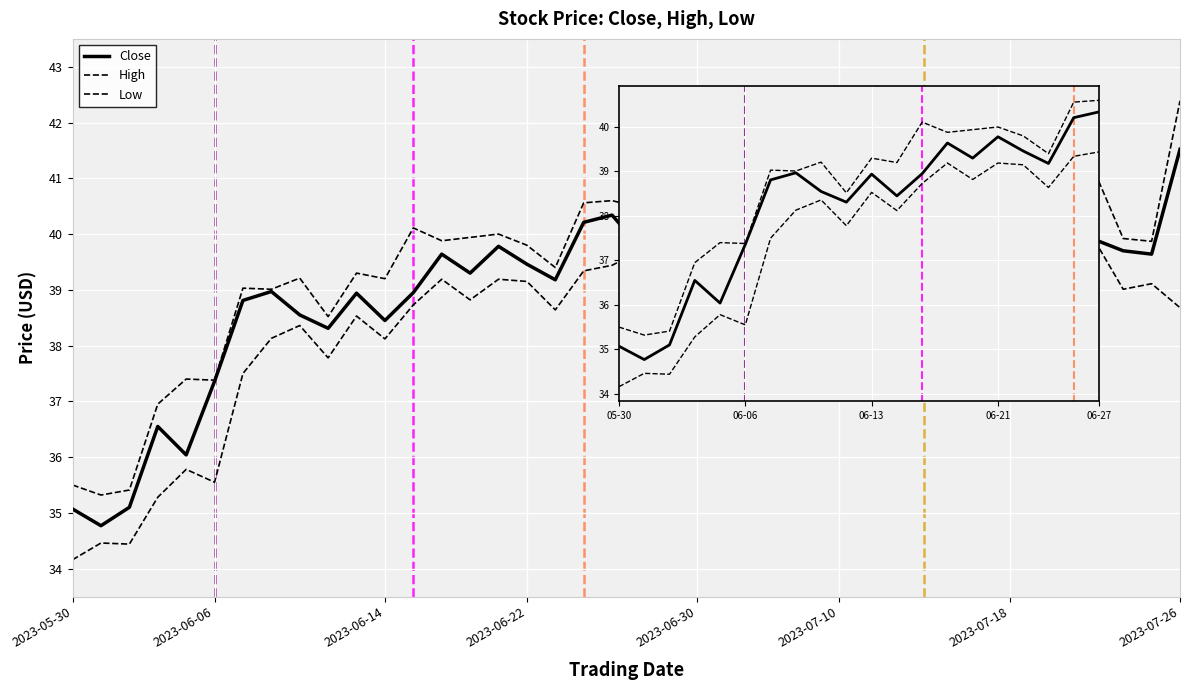

What is the lowest value of the High series?

35.3